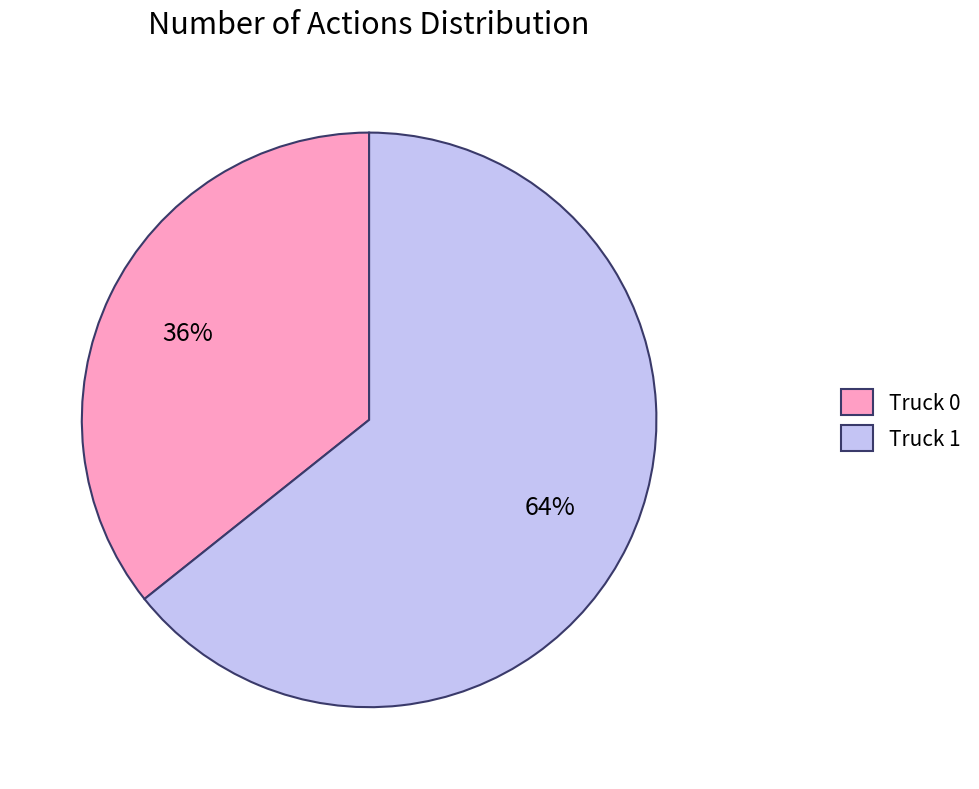

To the nearest percent, what is the combined percentage of Truck 0 and Truck 1?

100%